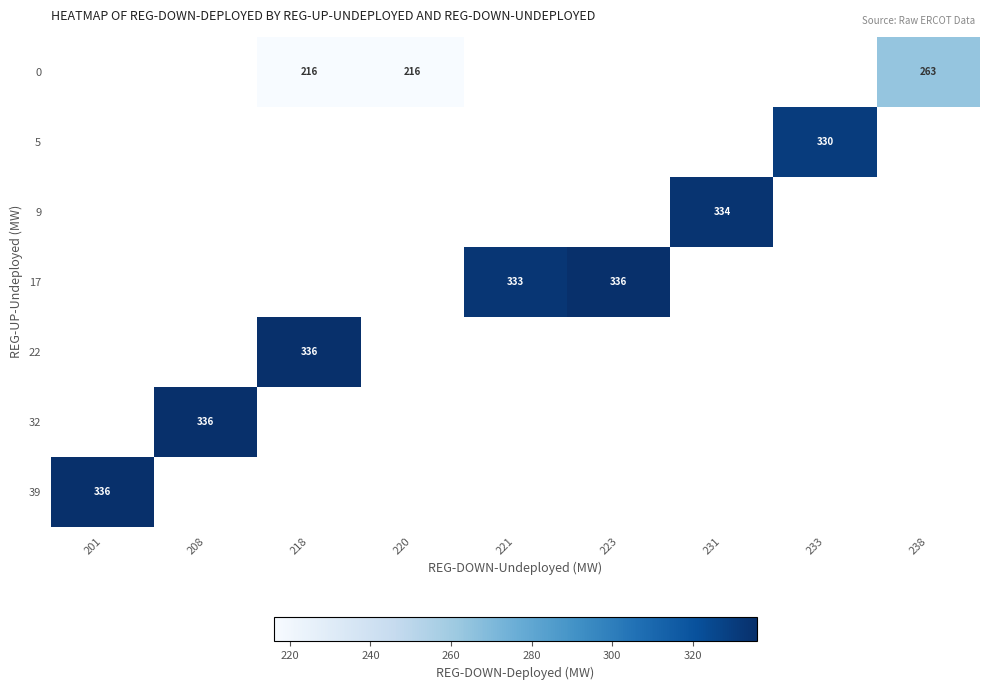

What is the minimum value shown in the chart?

216.0